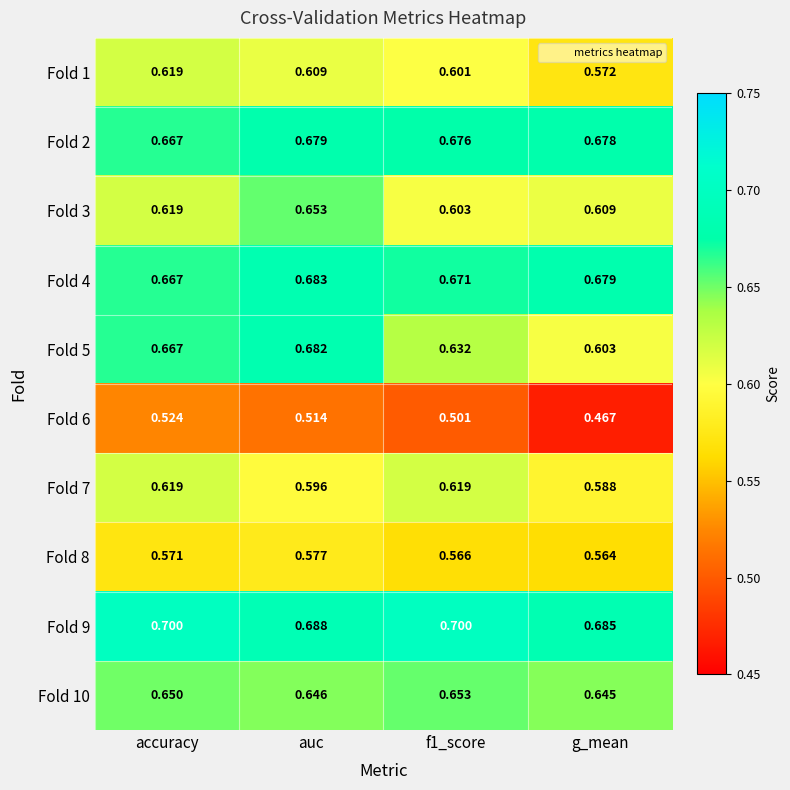

At which label does Fold 4 reach its minimum?

accuracy